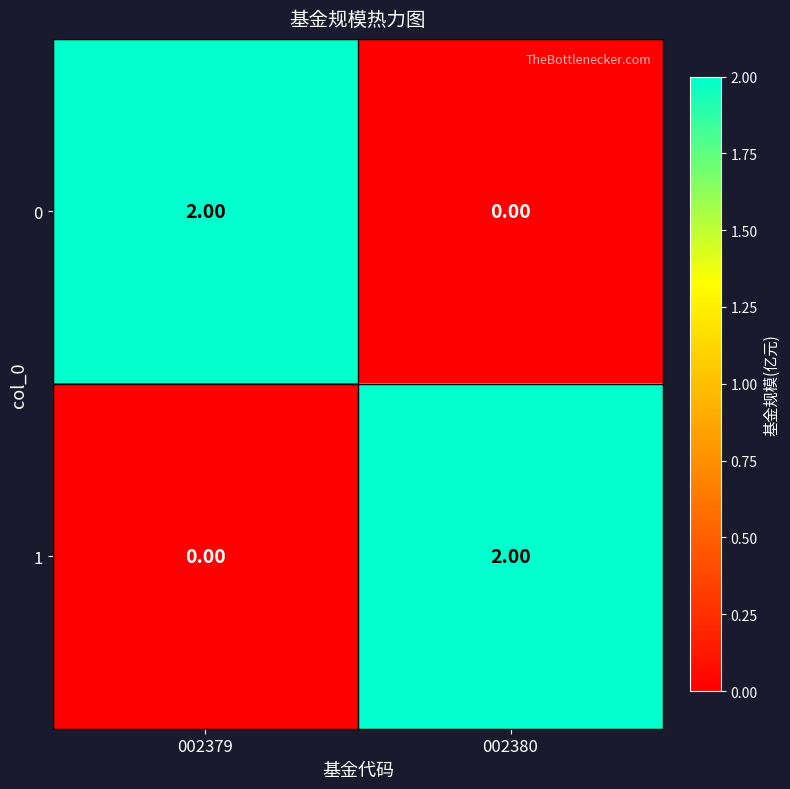

How many distinct data groups are displayed?

2